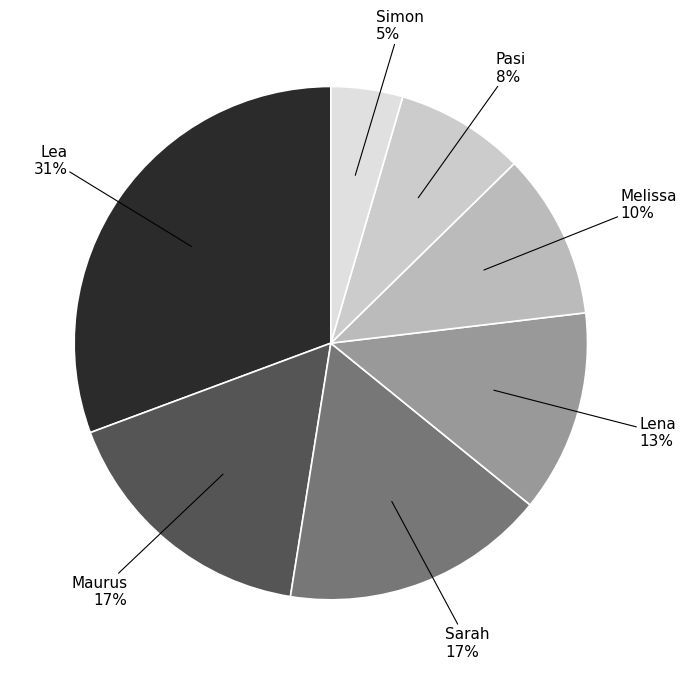

How many segments does this pie chart have?

7